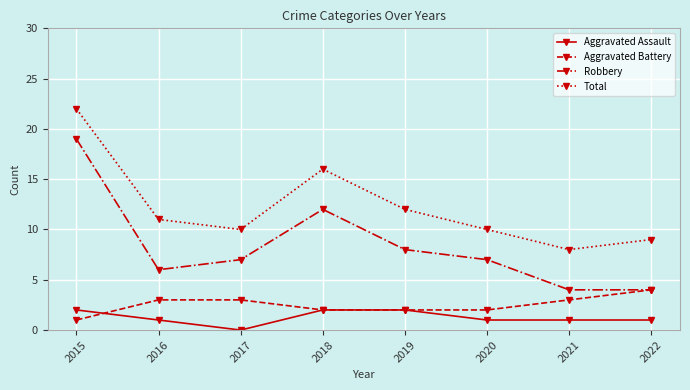

True or false: Robbery and Total cross at least once.

False